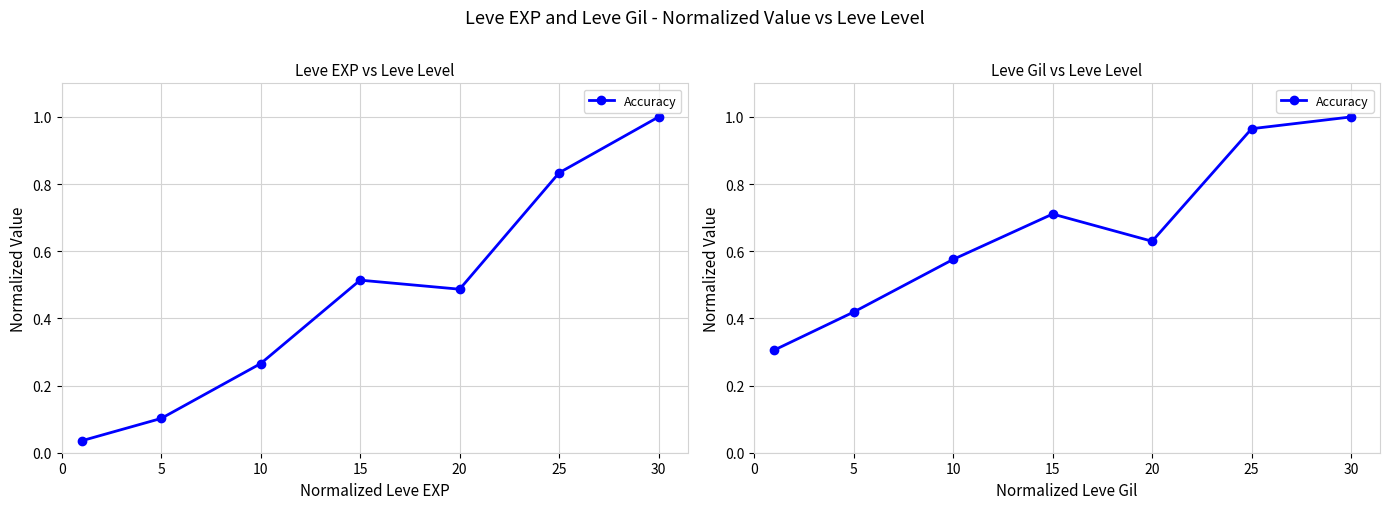

Where is the first local maximum?

15